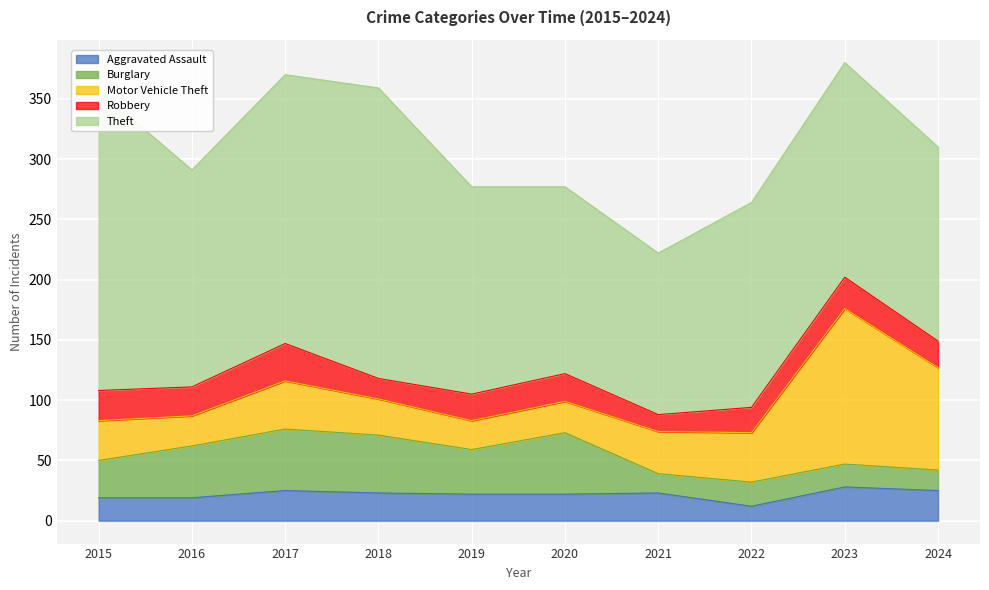

At which category does Aggravated Assault reach its first local valley?

2022